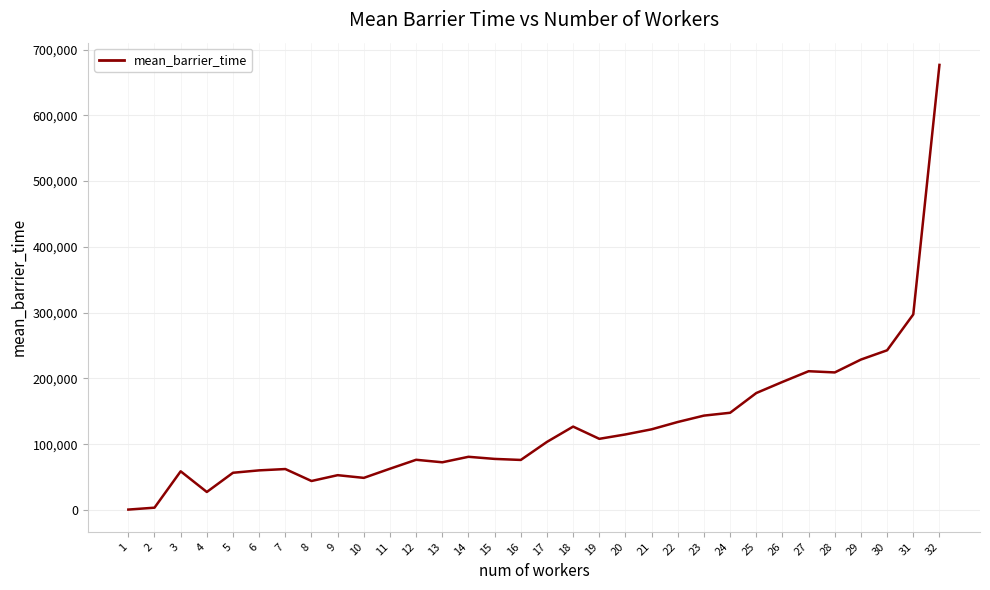

What is the difference between the maximum and minimum values?

676304.8